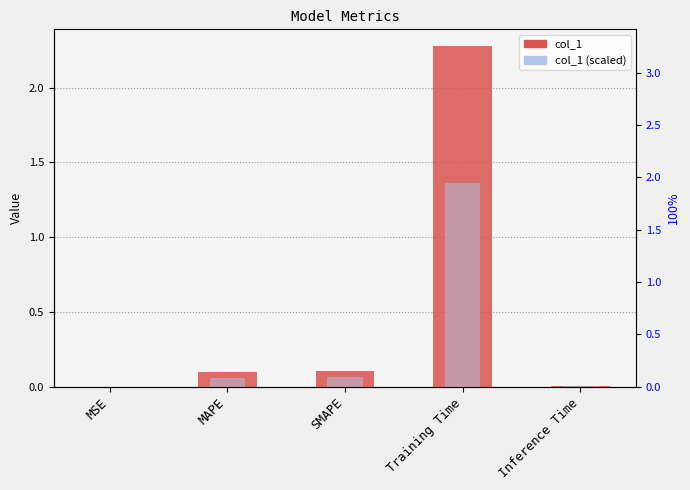

What is the difference between the col_1 values at MSE and MAPE?

0.1